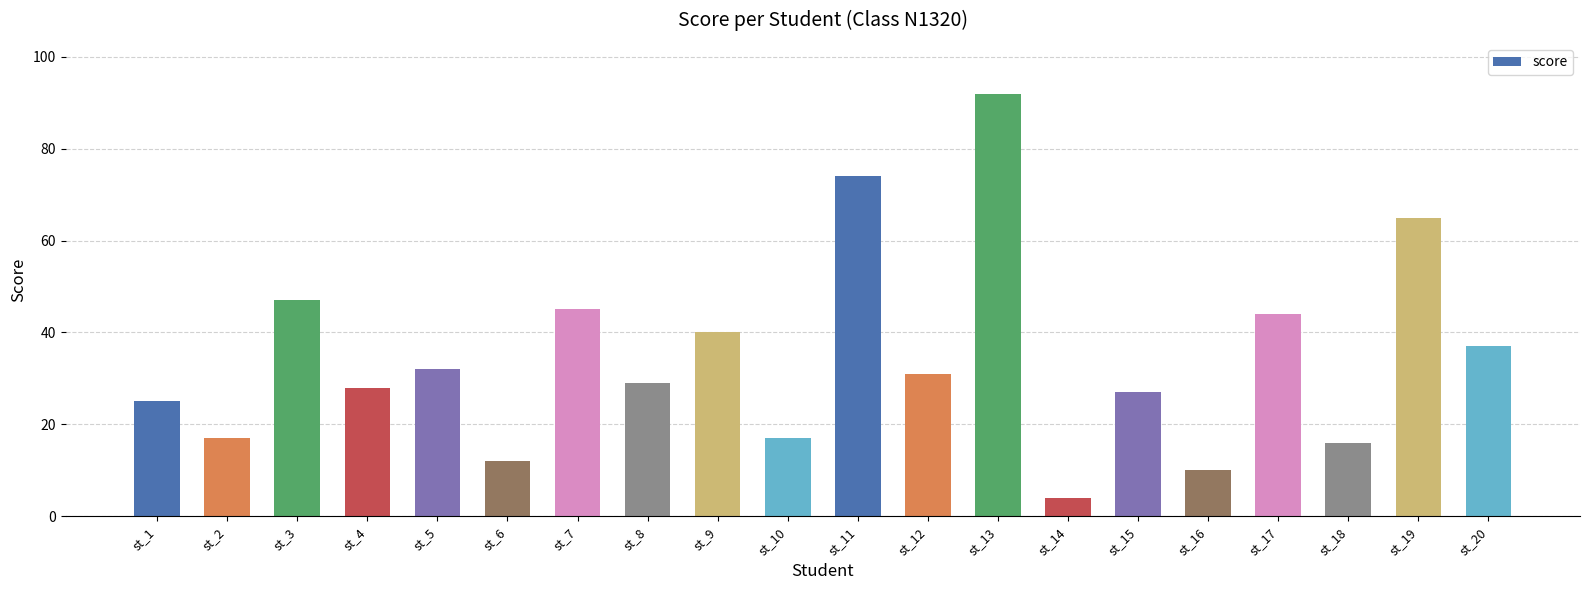

What is the value of the 16th bar from the left?

10